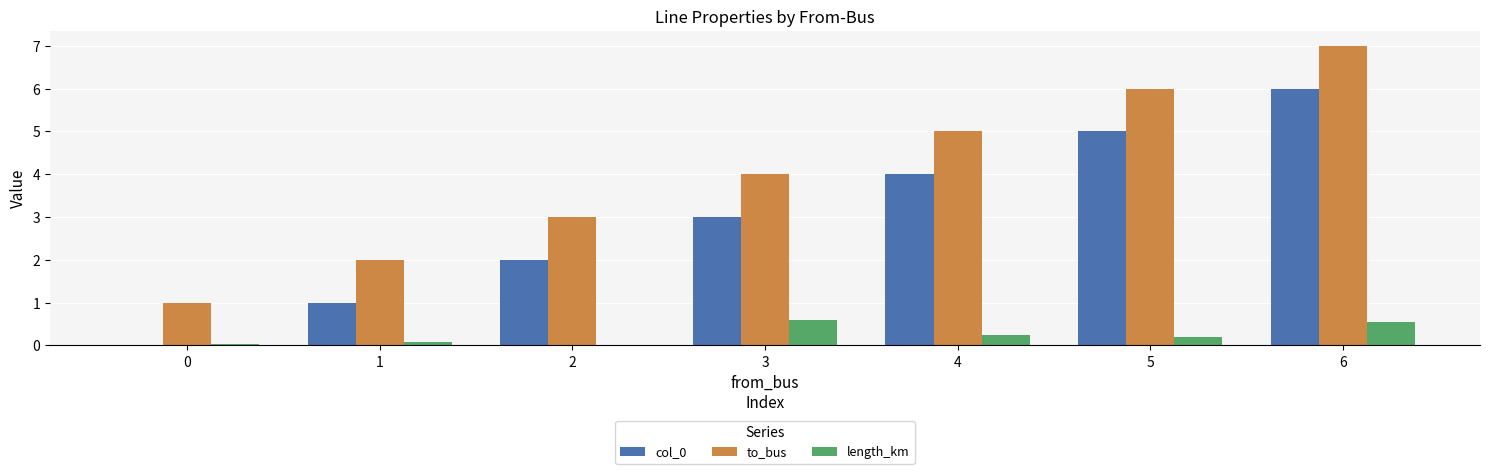

Is the value of col_0 at 4 greater than the value of length_km at 0?

Yes